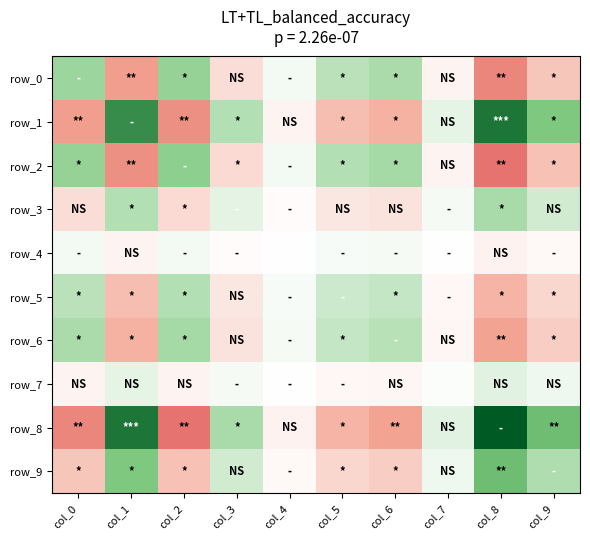

At which label does row_4 reach its minimum?

col_8